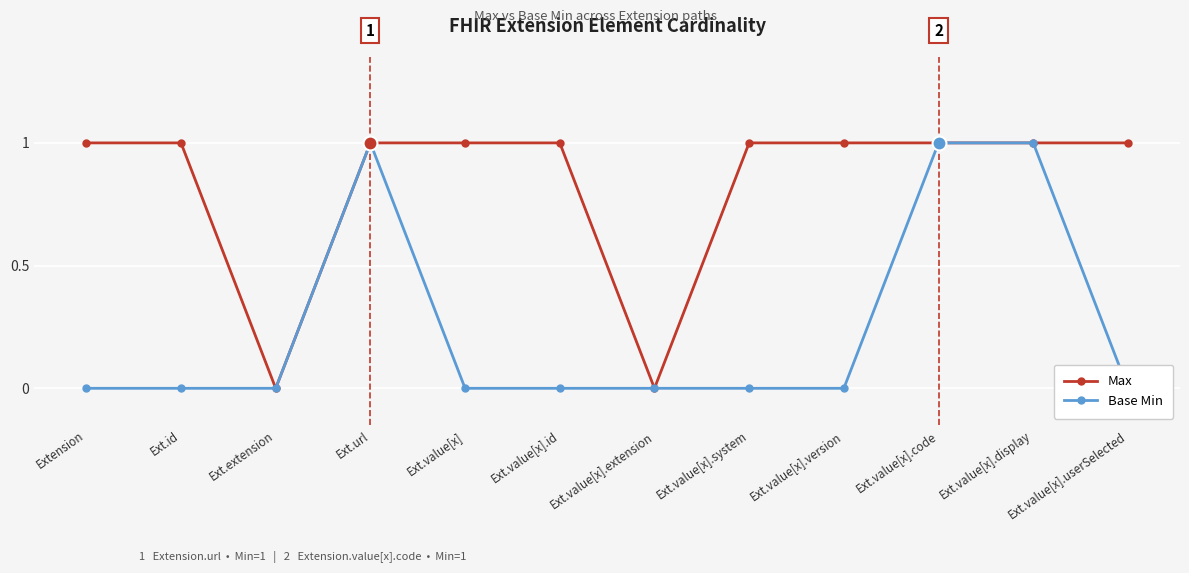

Reading left to right, extract all data points from this chart.

Max: Extension=1	Ext.id=1	Ext.extension=0	Ext.url=1	Ext.value[x]=1	Ext.value[x].id=1	Ext.value[x].extension=0	Ext.value[x].system=1	Ext.value[x].version=1	Ext.value[x].code=1	Ext.value[x].display=1	Ext.value[x].userSelected=1
Base Min: Extension=0	Ext.id=0	Ext.extension=0	Ext.url=1	Ext.value[x]=0	Ext.value[x].id=0	Ext.value[x].extension=0	Ext.value[x].system=0	Ext.value[x].version=0	Ext.value[x].code=1	Ext.value[x].display=1	Ext.value[x].userSelected=0